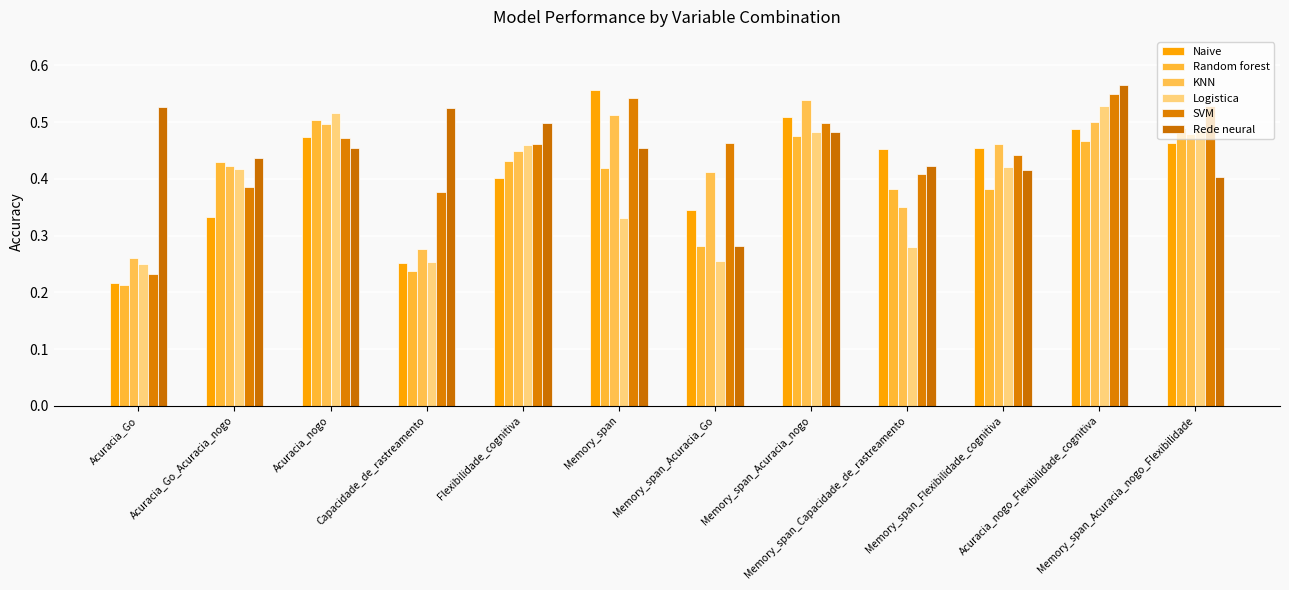

What is the label of the 9th bar from the left?

Memory_span_Capacidade_de_rastreamento